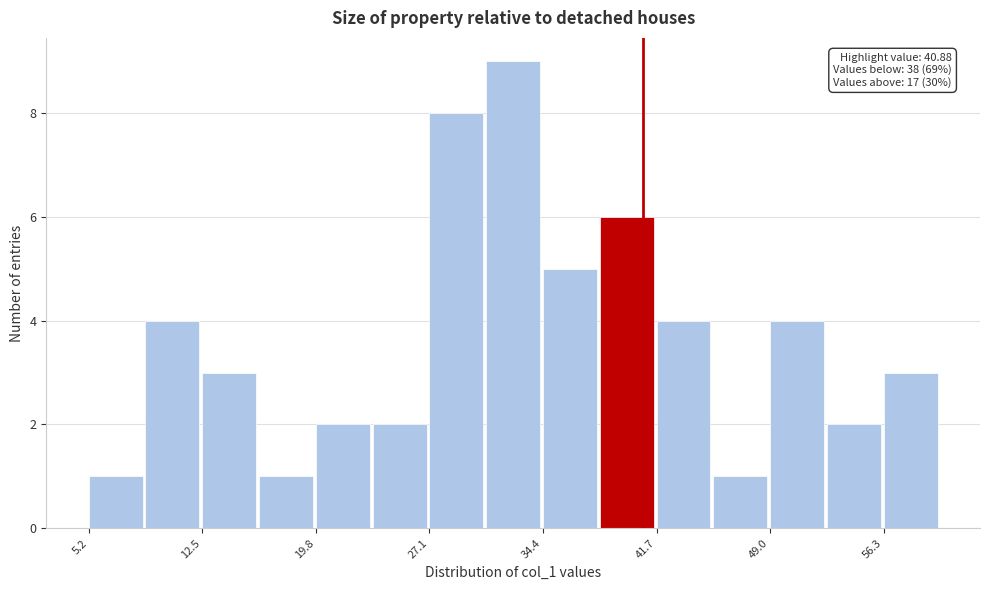

Read against the x-axis, roughly where is the centre of the tallest bar?

33